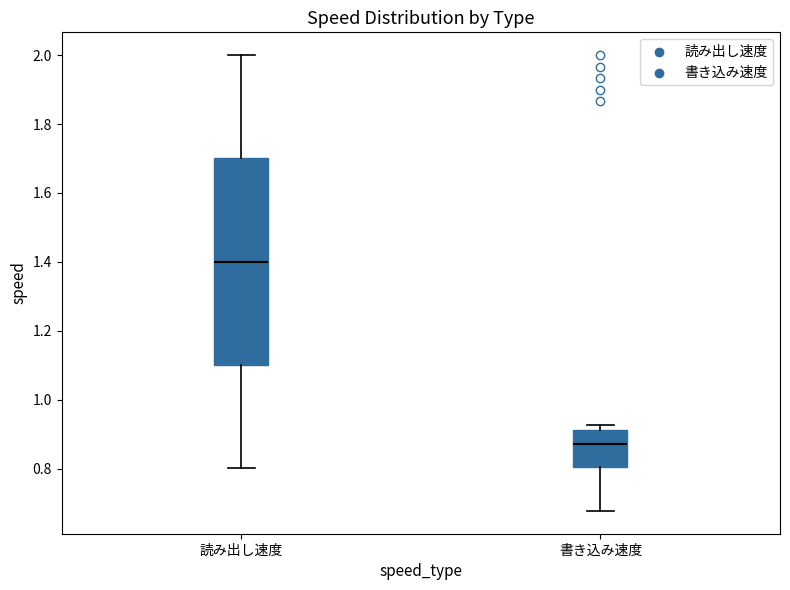

Comparing the boxes themselves (not the whiskers), which one is the tallest?

読み出し速度